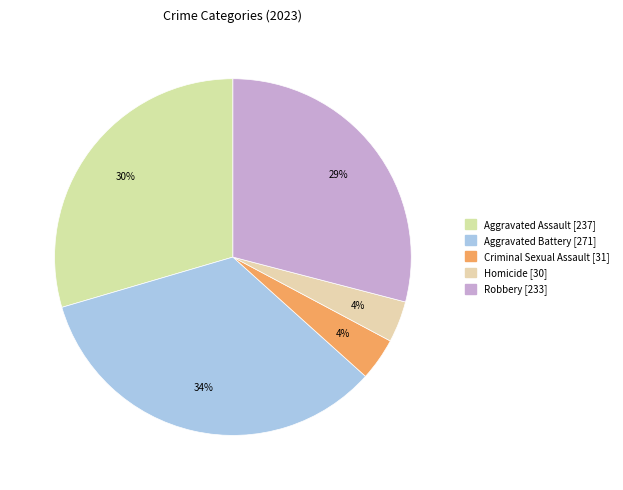

The Criminal Sexual Assault slice represents 12% of the pie. True or false?

False